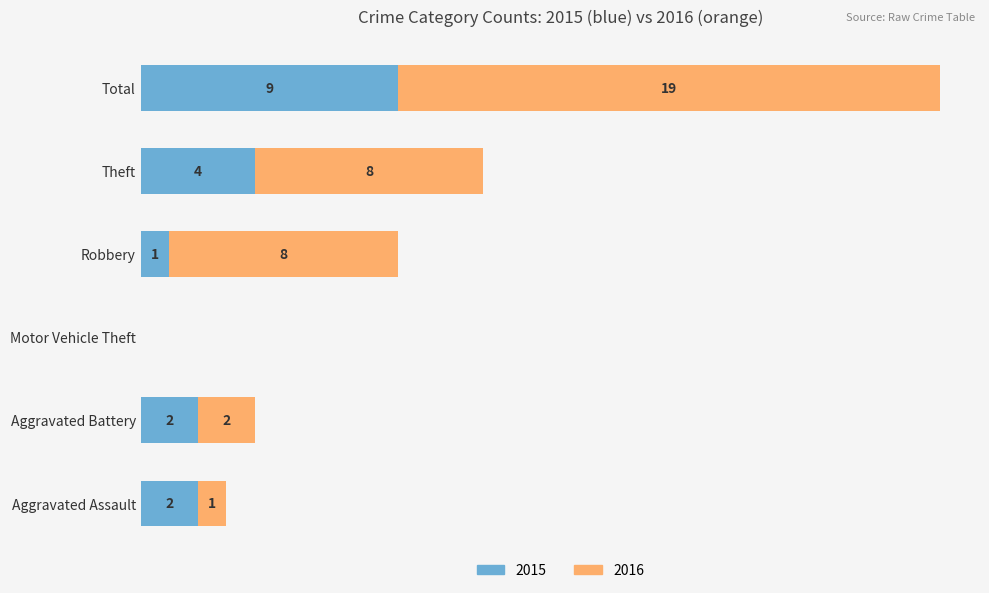

At which category is the sum across all series the highest?

Total